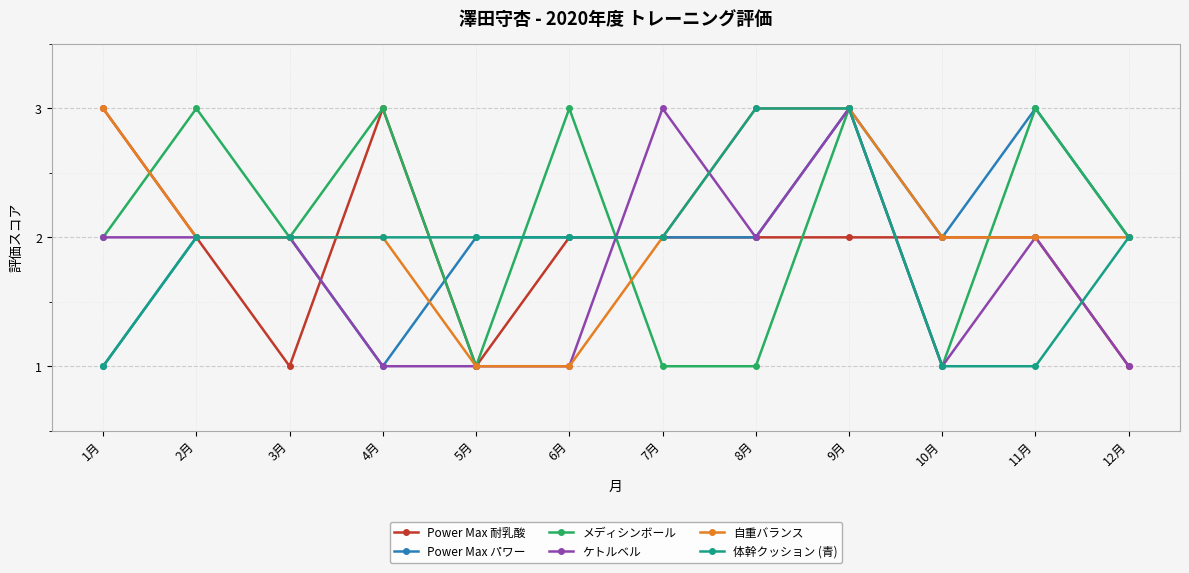

What position from the left is 8月?

8